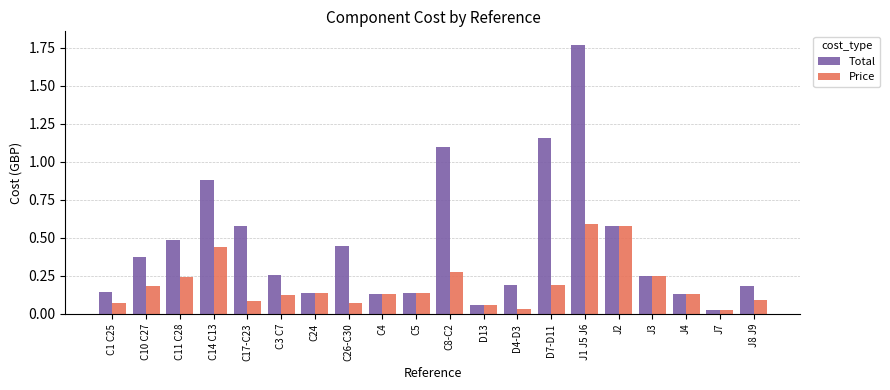

How many data points does each series have?

20